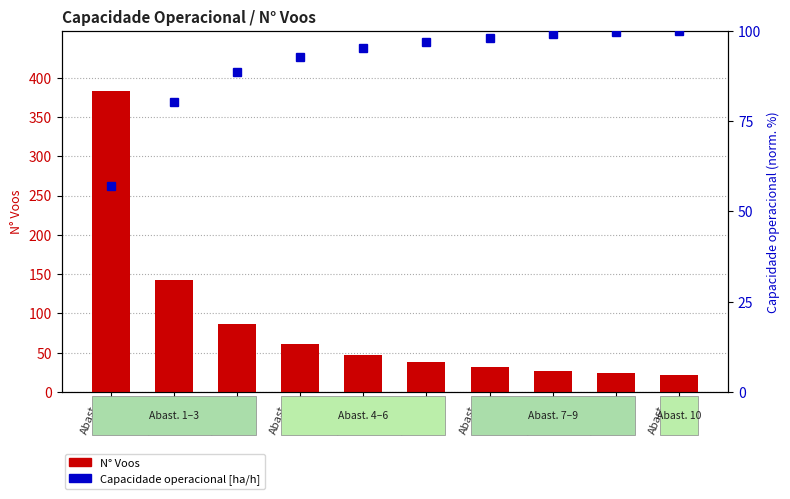

What is the value of the N° Voos bar at the 10th from the left?

22.0